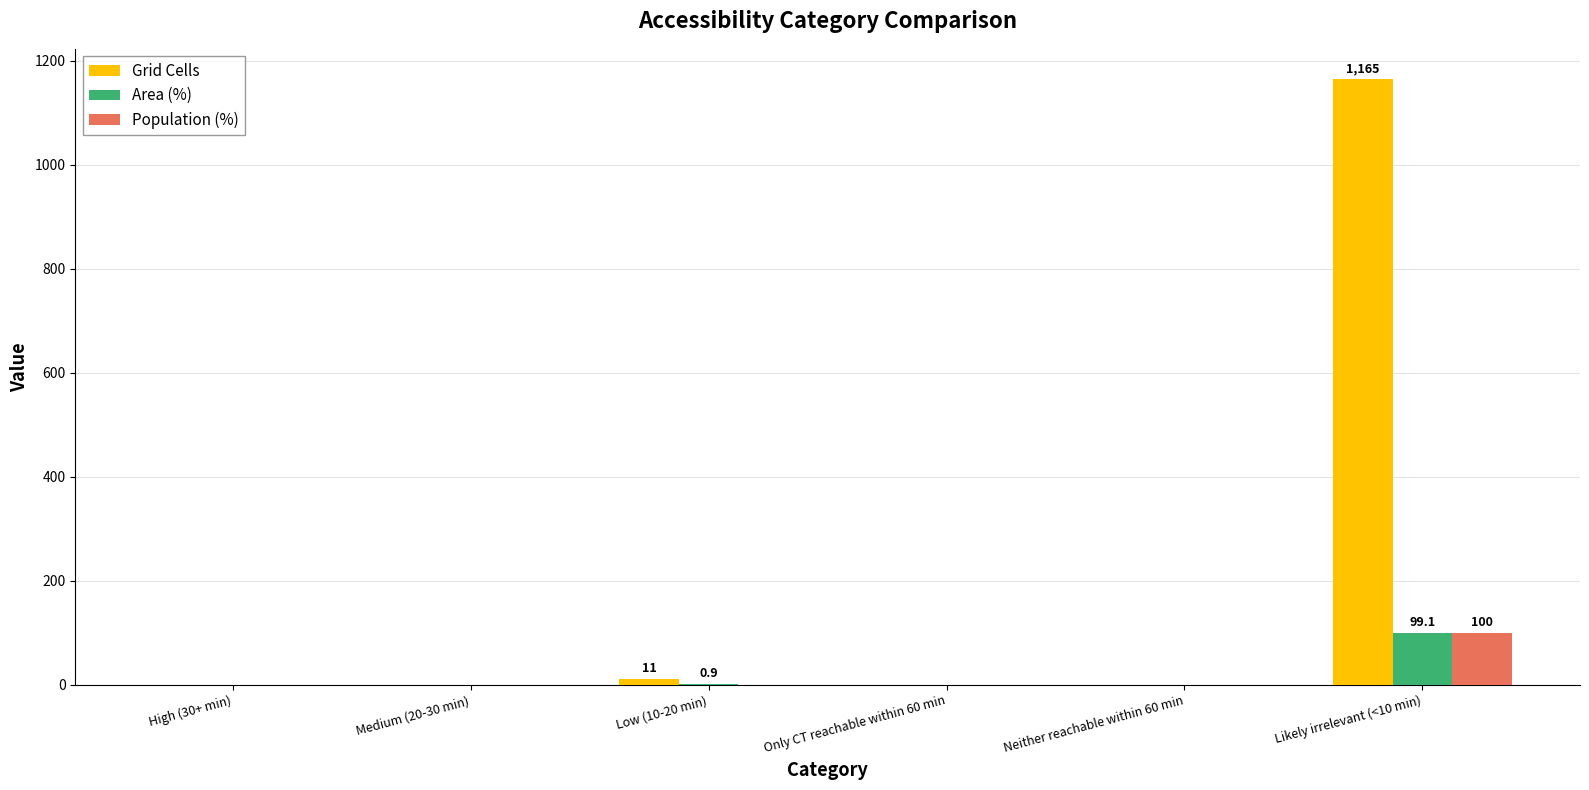

Is it true that Grid Cells equals 0.0 at Medium (20-30 min)?

True